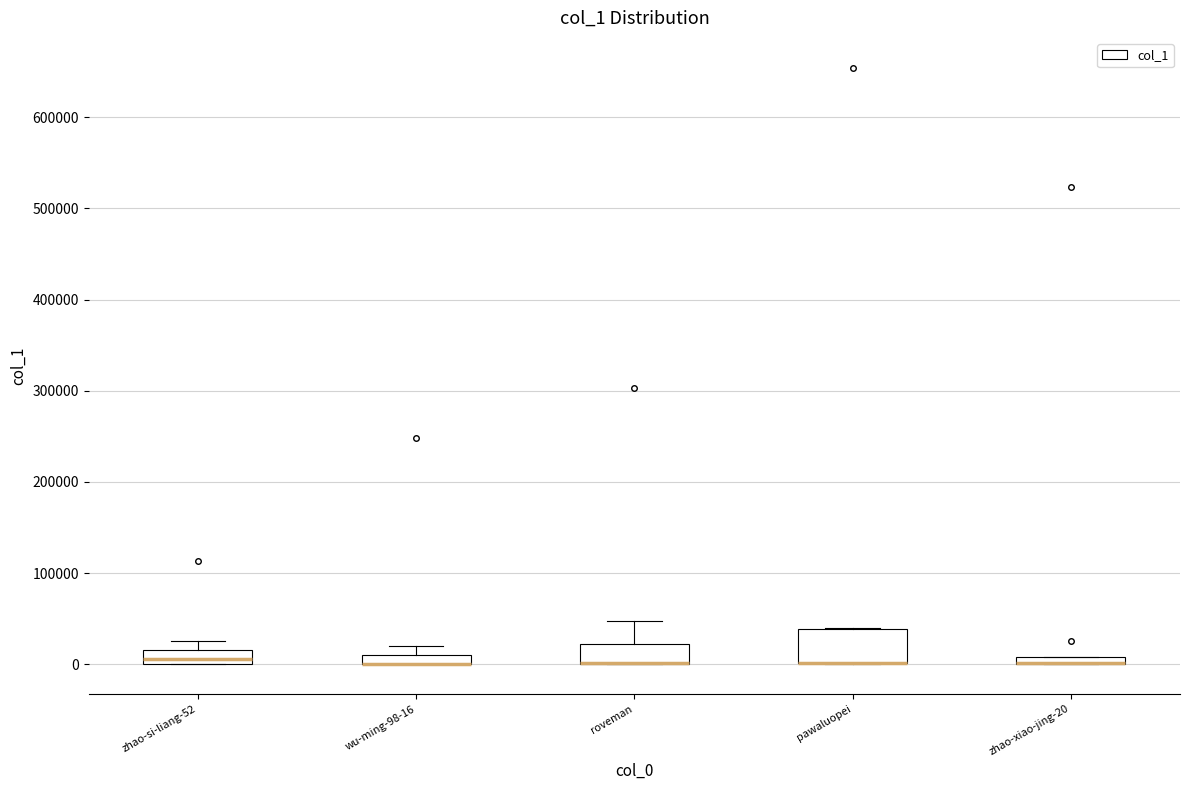

Comparing the boxes themselves (not the whiskers), which one is the tallest?

pawaluopei